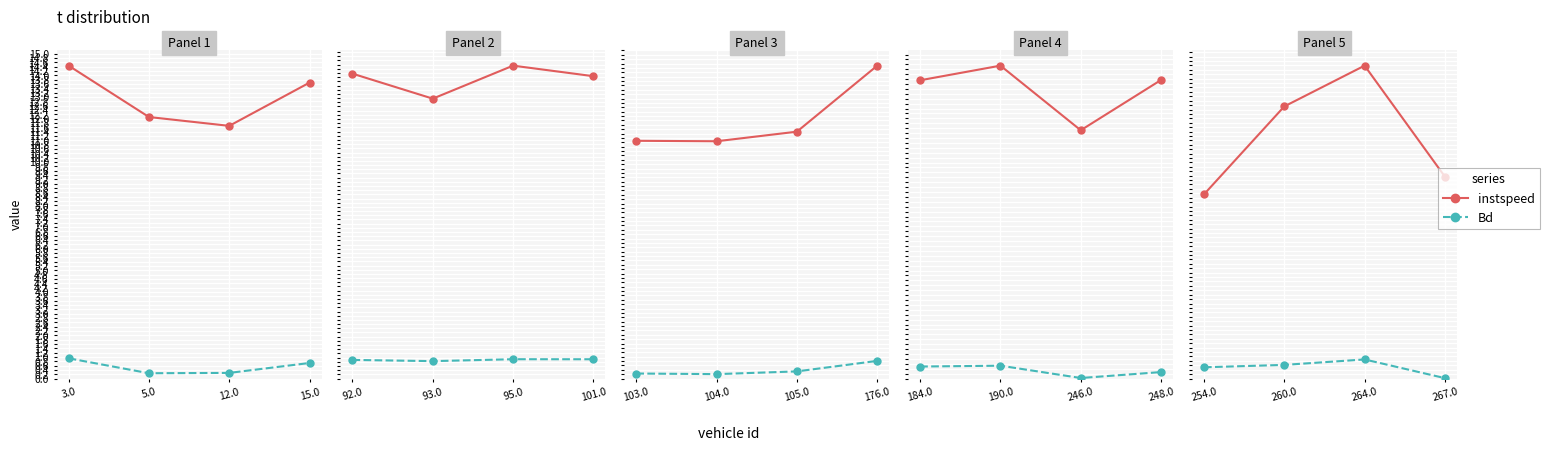

True or false: instspeed and Bd cross at least once.

False